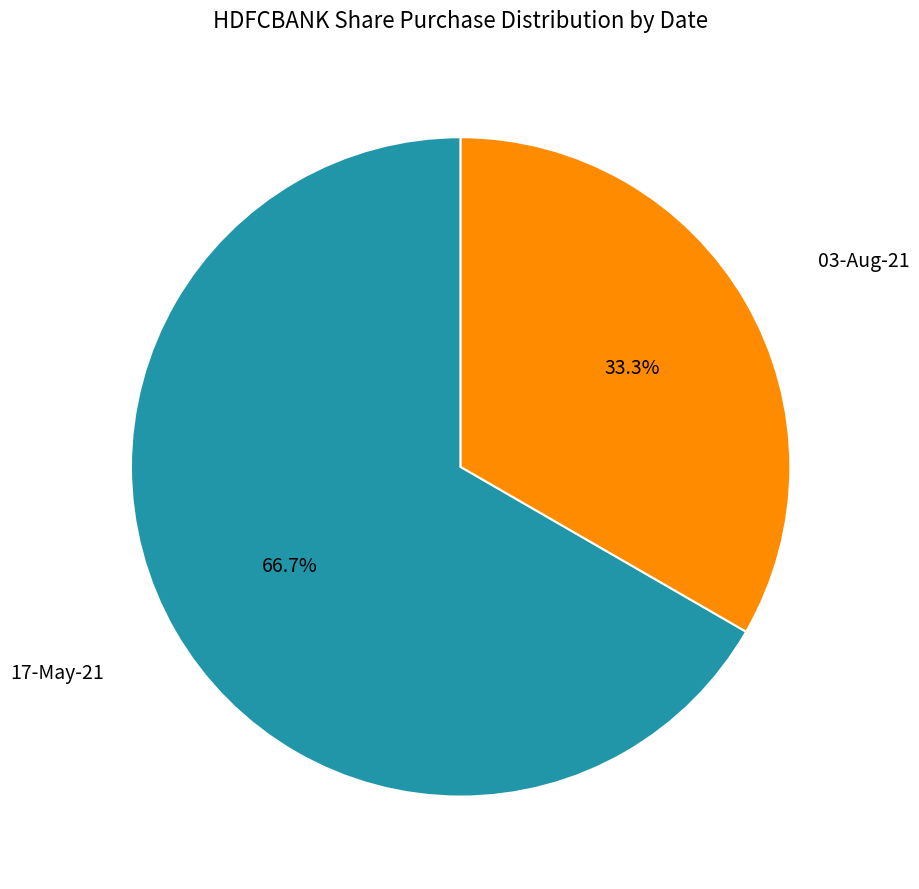

What percentage do 17-May-21 and 03-Aug-21 together represent?

100.0%